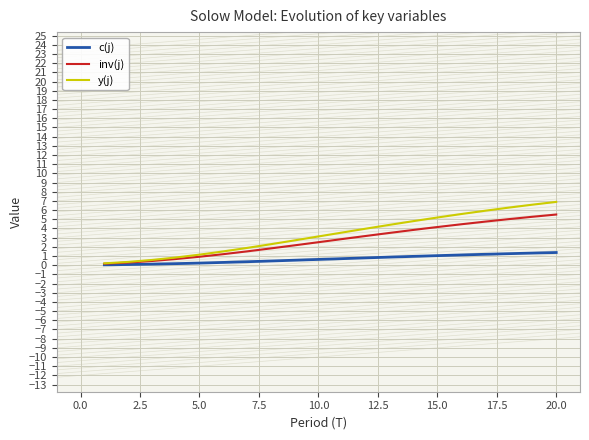

Which series has the largest range (max minus min)?

y(j)